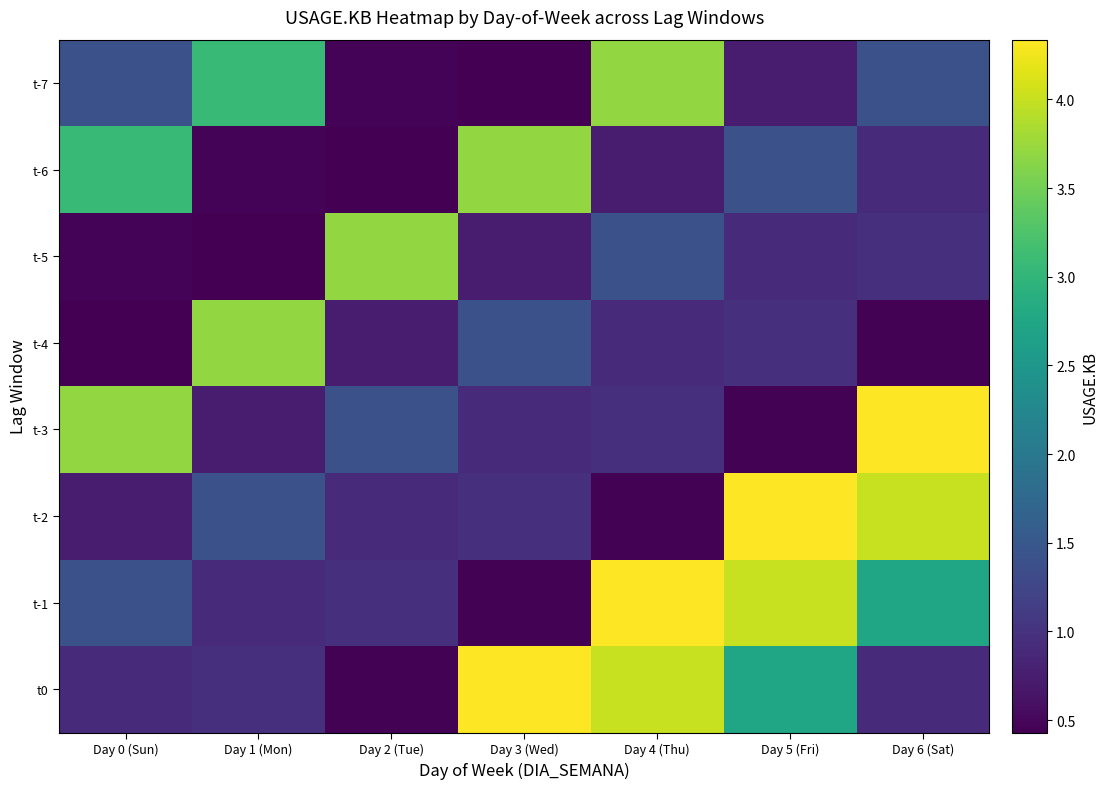

What is the smallest value displayed?

0.4